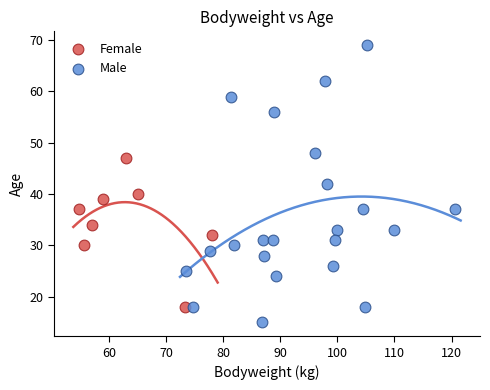

Which series contains the highest Y value?

Male